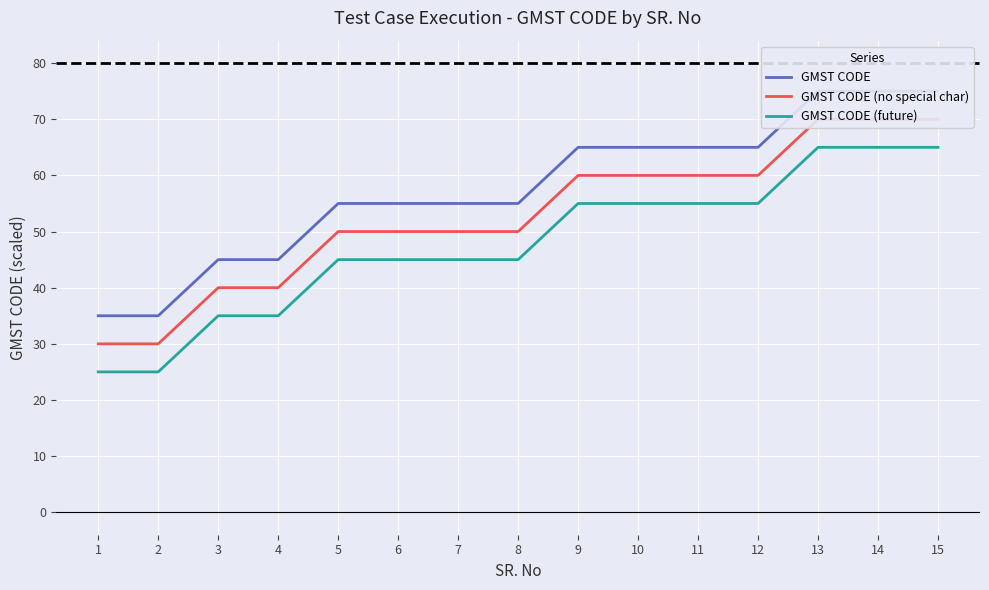

At which category is the sum across all series the highest?

13